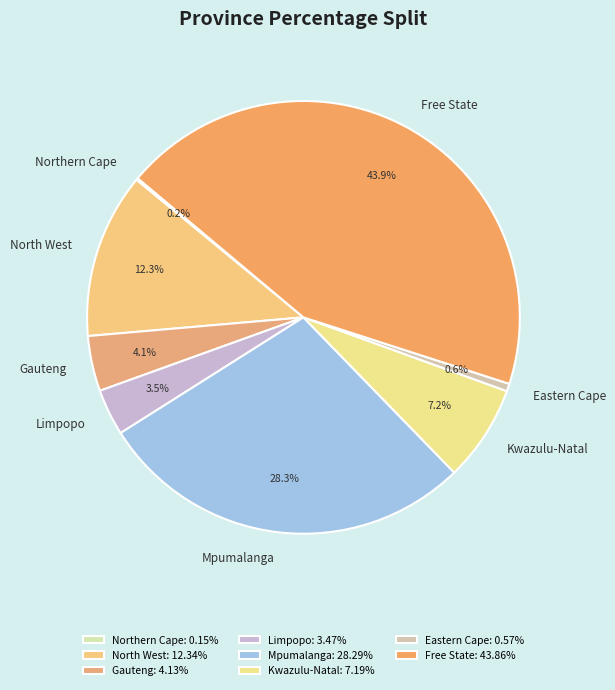

Does North West represent more than half of the total?

No